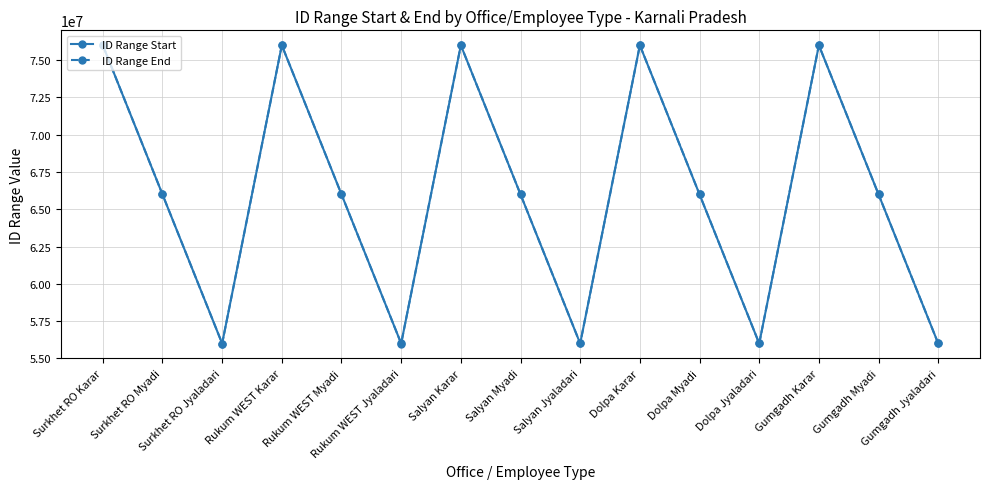

What is the maximum value shown in the chart?

76000500